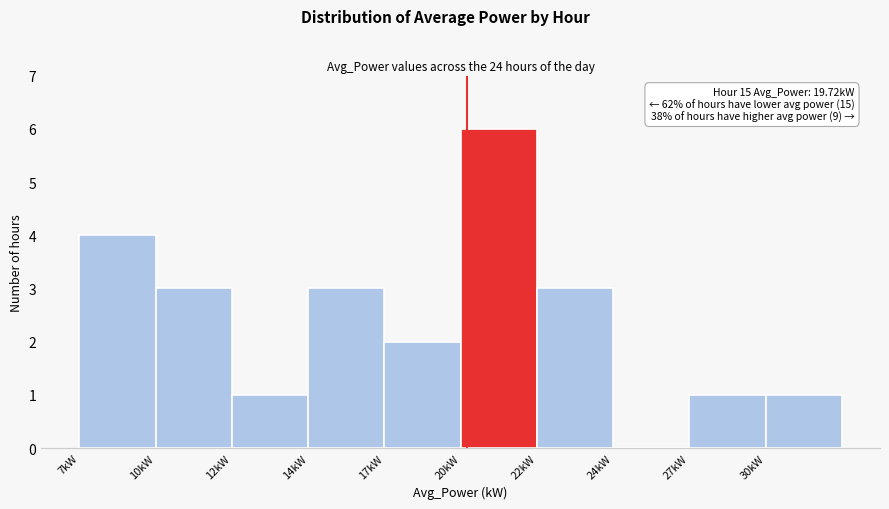

Reading left to right, extract all data points from this chart.

7kW=4	10kW=3	12kW=1	14kW=3	17kW=2	20kW=6	22kW=3	24kW=0	27kW=1	30kW=1